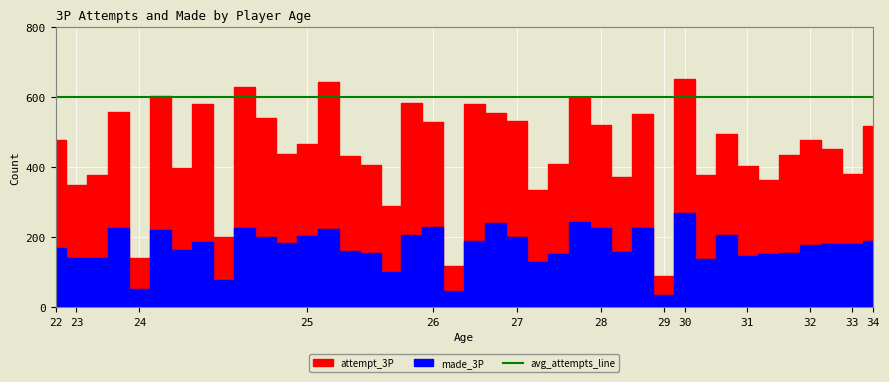

Which series has the widest spread of values?

attempt_3P